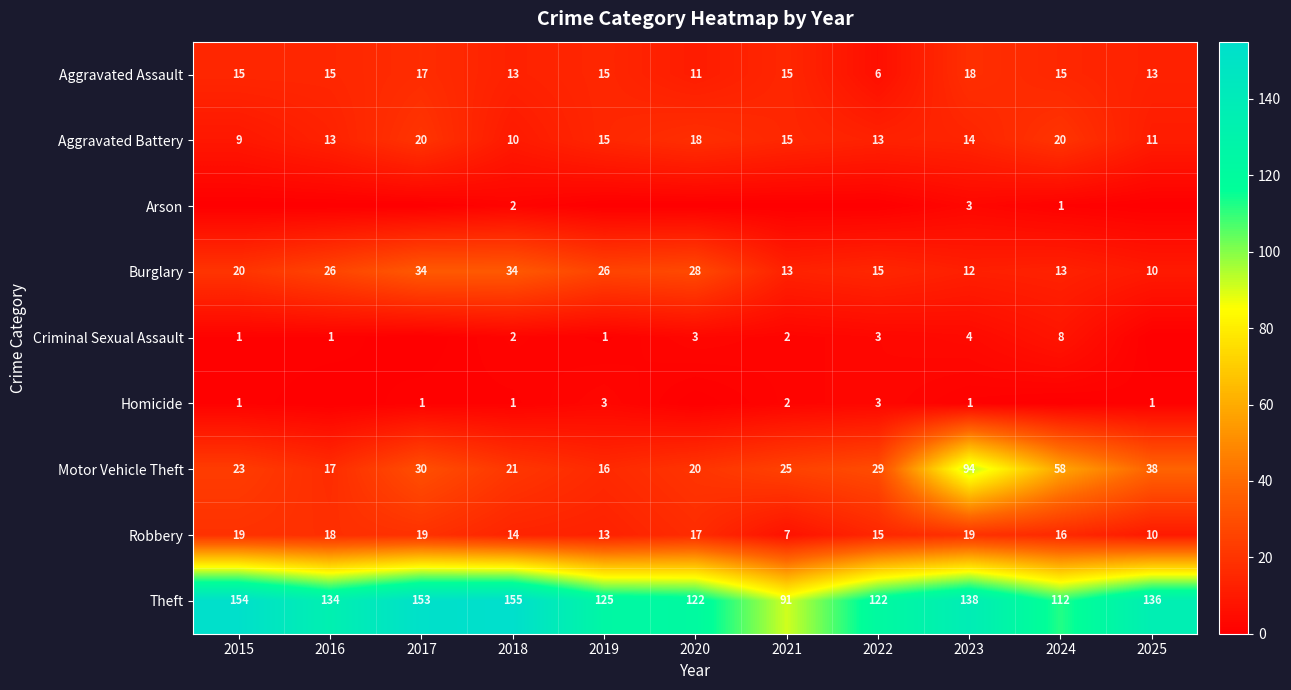

The Homicide series shows 1 at 2018. True or false?

True